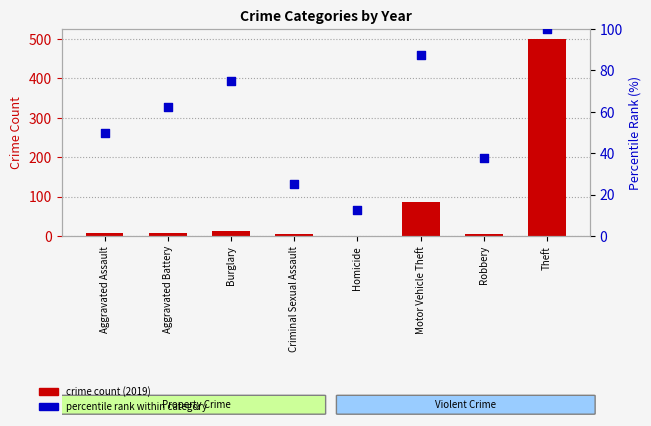

Which series has the largest Y range (max minus min)?

crime count (2019)